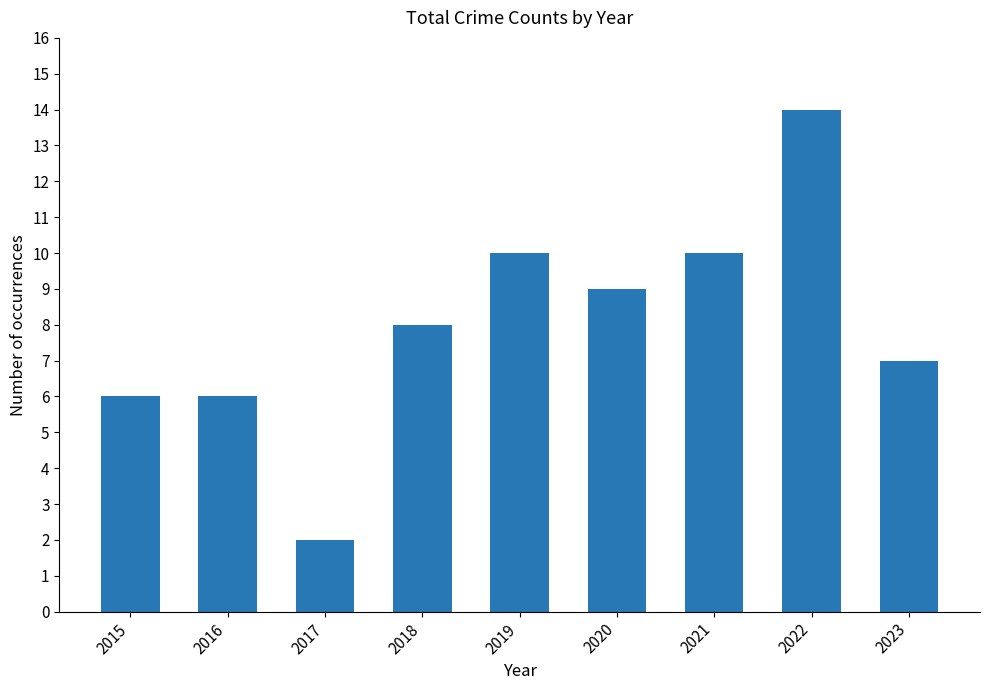

How many series are shown in this chart?

1